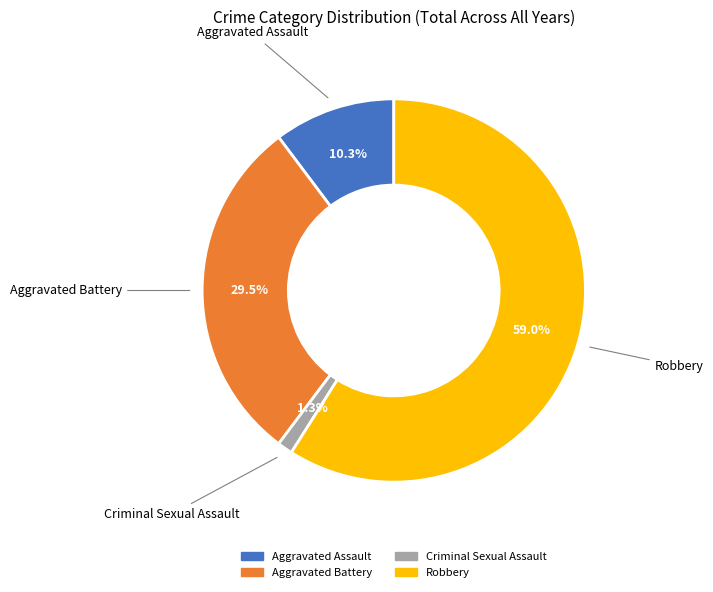

Rank the categories by value from lowest to highest.

Criminal Sexual Assault, Aggravated Assault, Aggravated Battery, Robbery